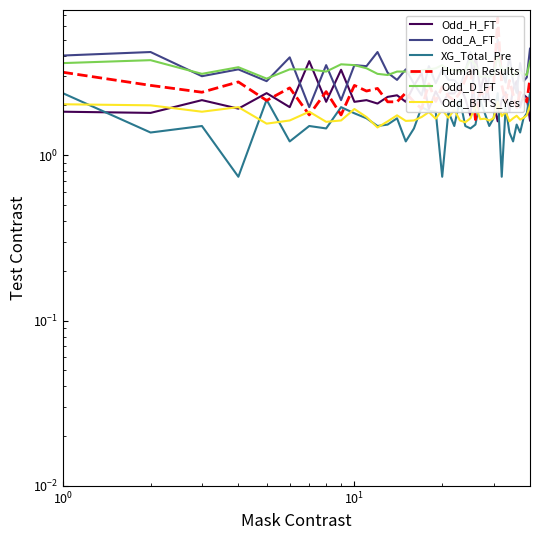

What is the sum of all Human Results values?

99.8